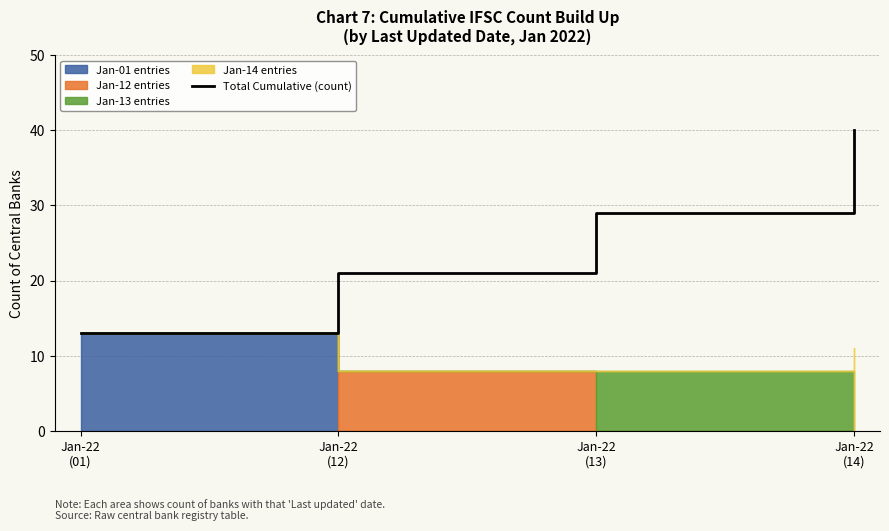

Reading right to left, extract all data points from this chart.

40	29	21	13